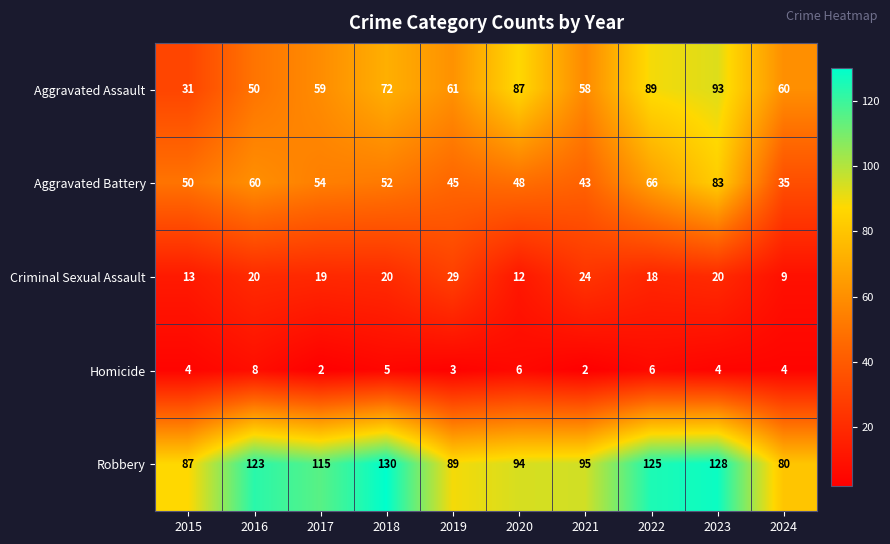

Between 2015 and 2022, which series saw the biggest shift?

Aggravated Assault